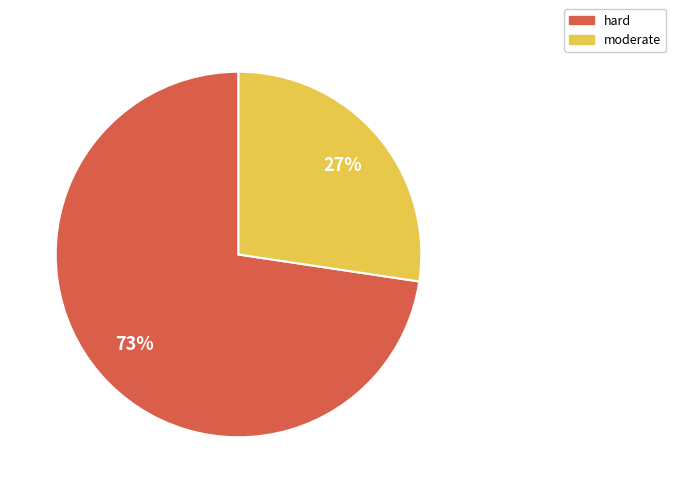

What is the ratio of the value at hard to the value at moderate?

2.7